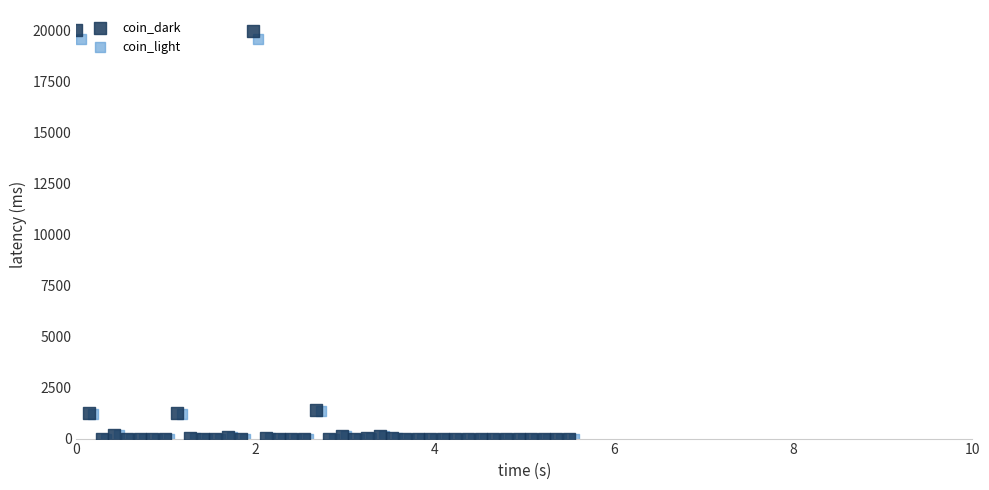

Which series has the largest Y range (max minus min)?

coin_dark